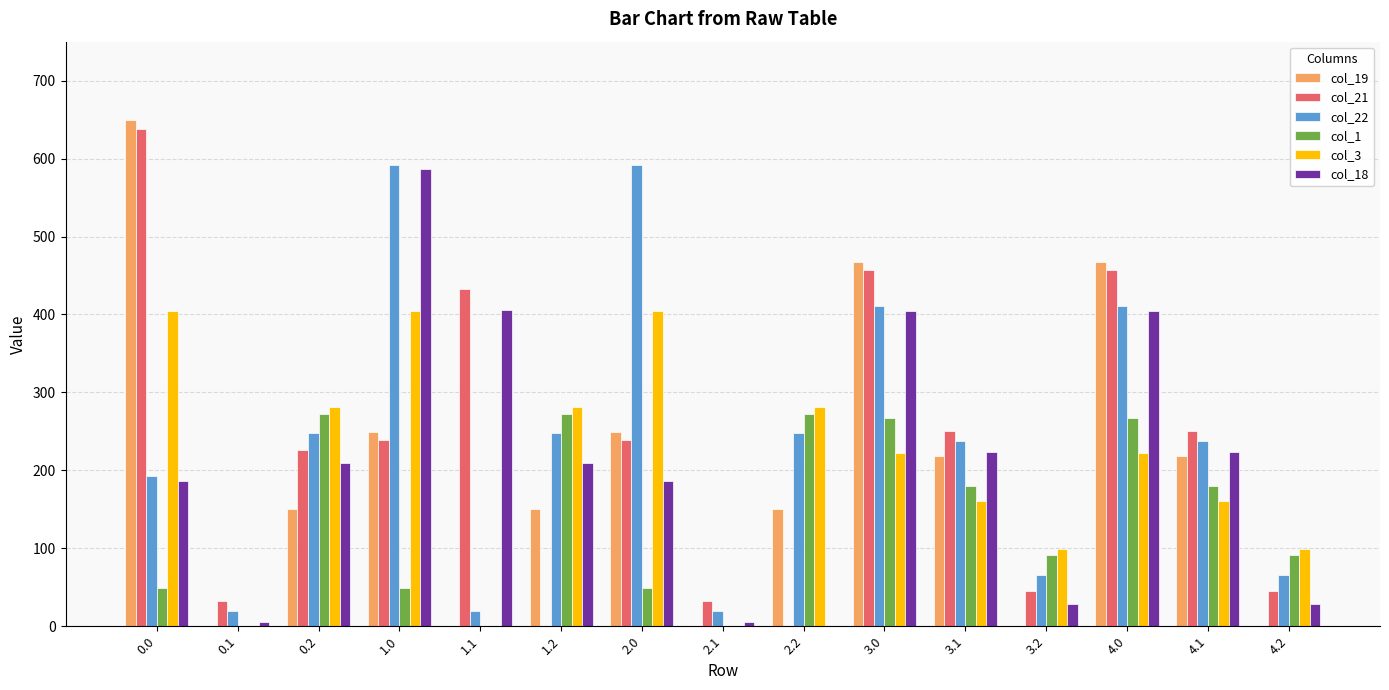

Between 1.2 and 3.1, which series saw the biggest shift?

col_21